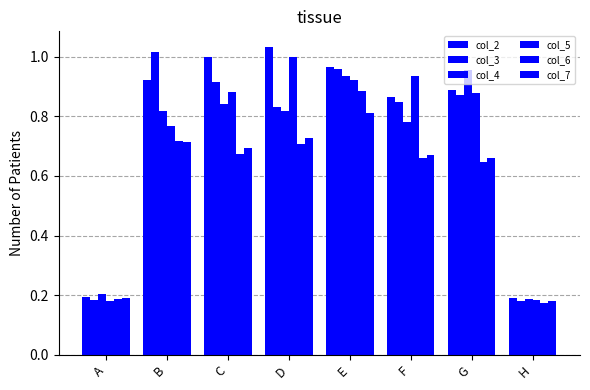

Are the bars horizontal?

No